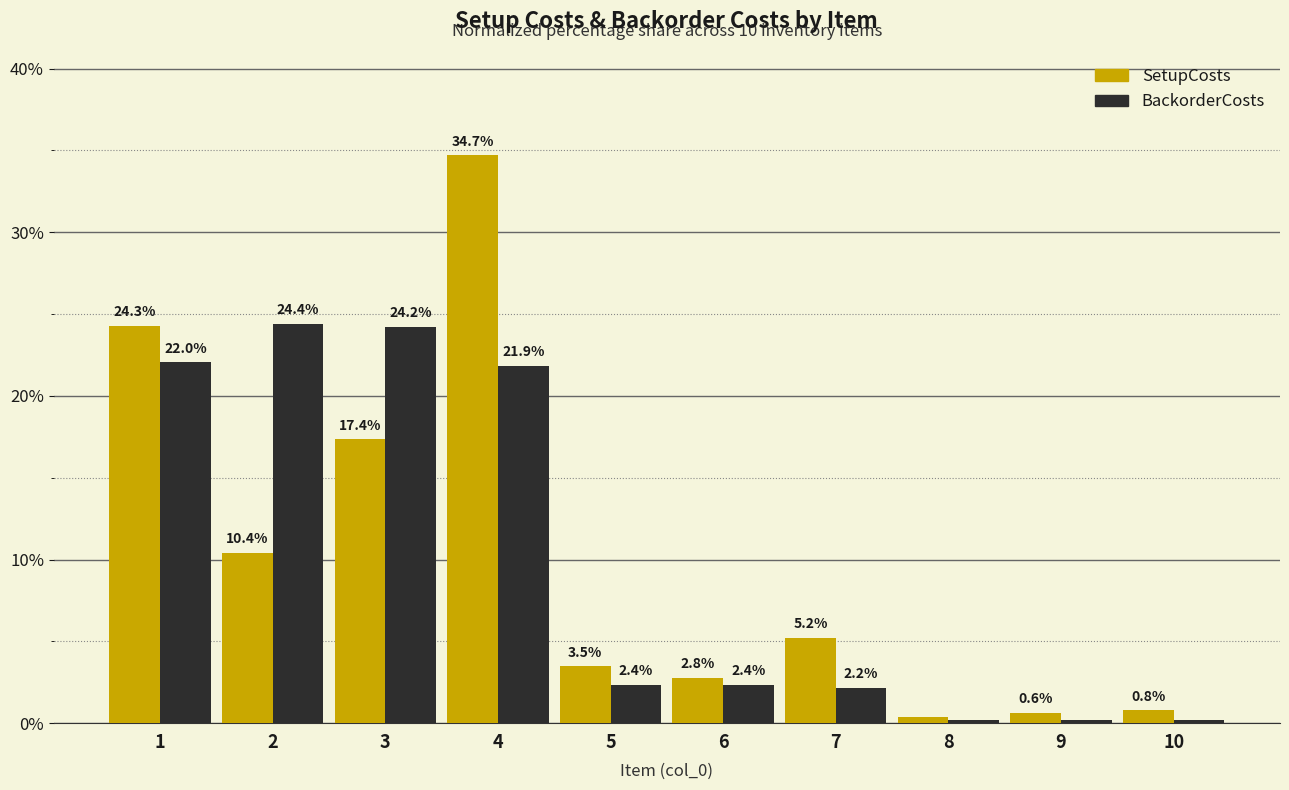

Which series changed the most between 1 and 6?

SetupCosts